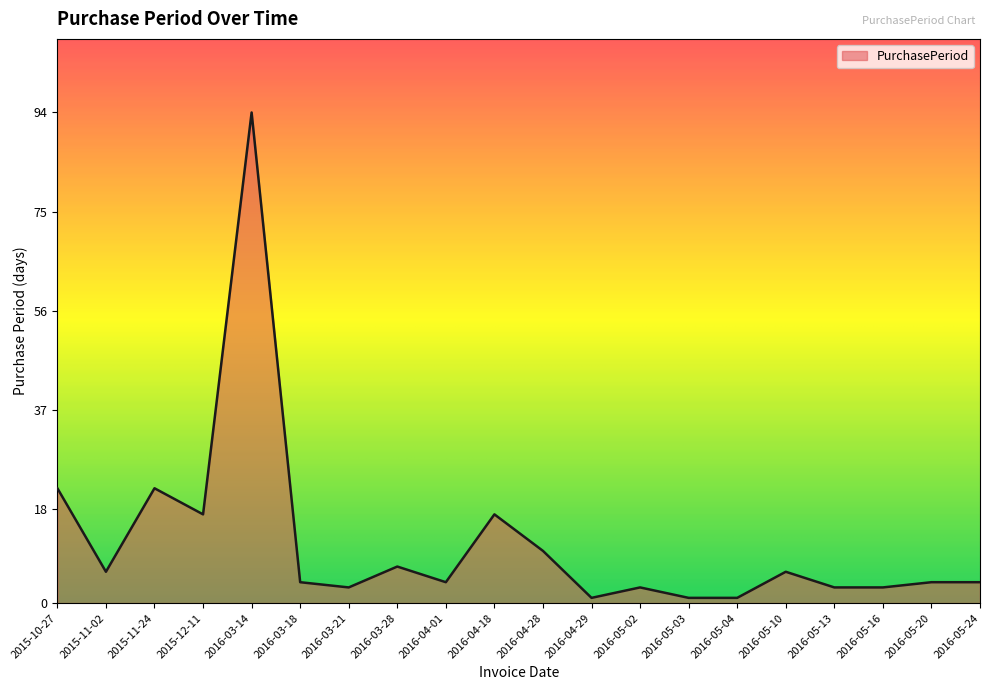

The value at 2016-05-24 is 4. True or false?

True